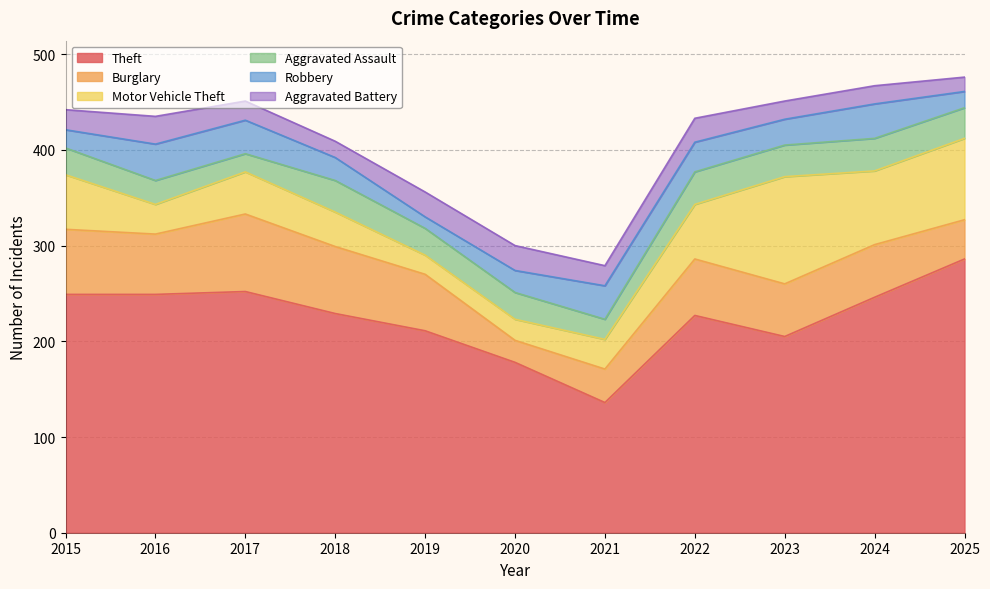

Rank the categories by Aggravated Battery value from lowest to highest.

2025, 2018, 2023, 2024, 2017, 2015, 2021, 2022, 2019, 2020, 2016